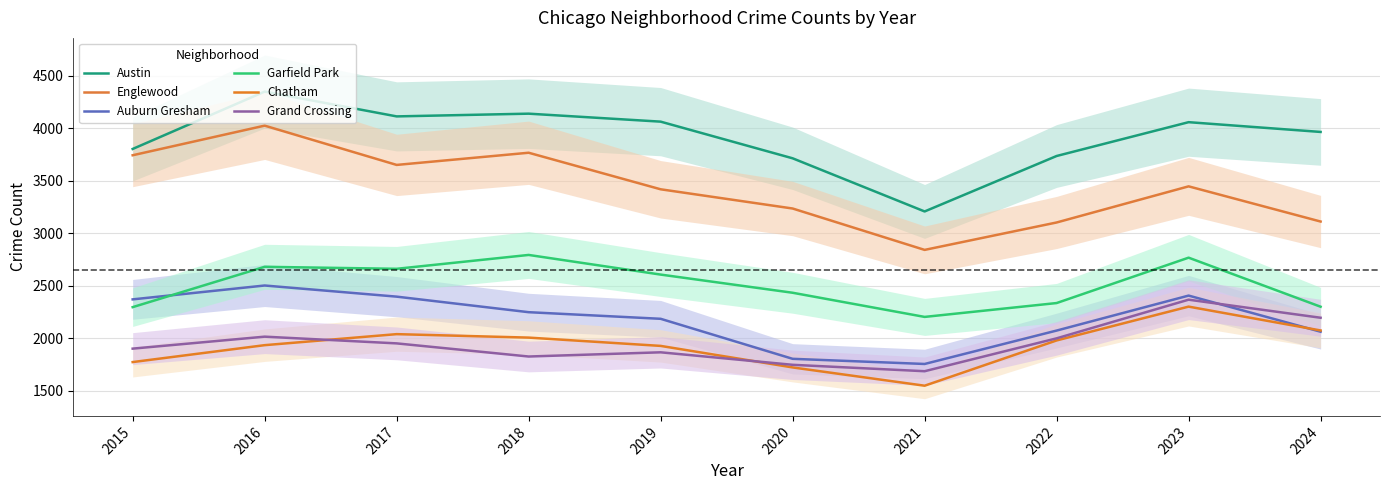

True or false: Englewood and Chatham cross at least once.

False